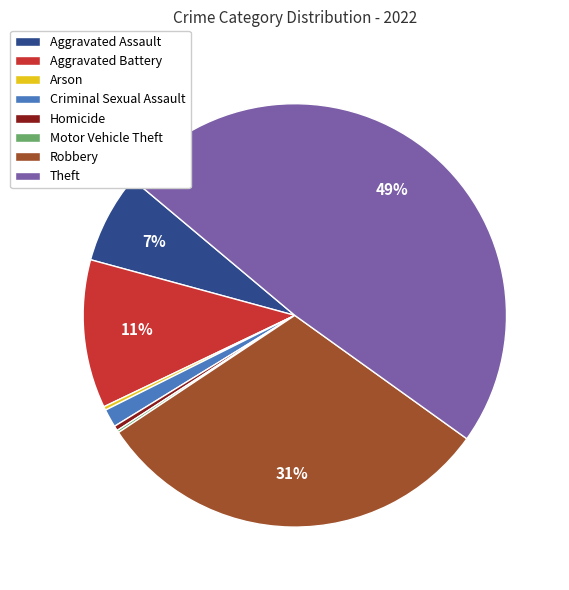

Is it true that Aggravated Assault is 7% of the pie?

True